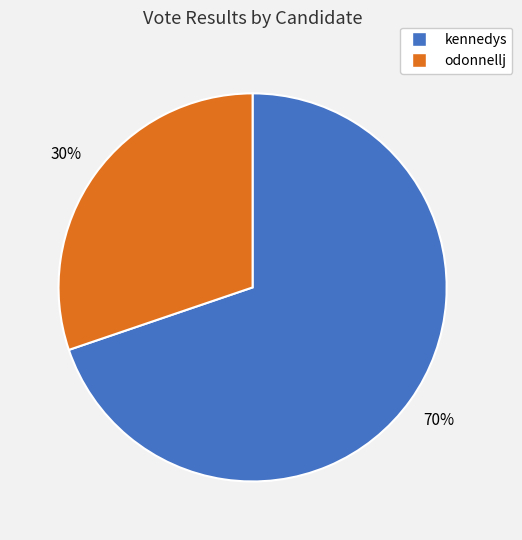

What is the smallest slice in the pie chart?

odonnellj